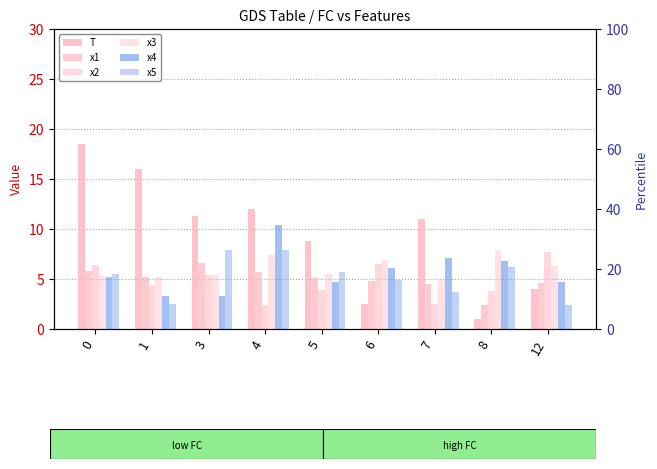

What is the sum of the x3 values at 4 and 6?

14.3